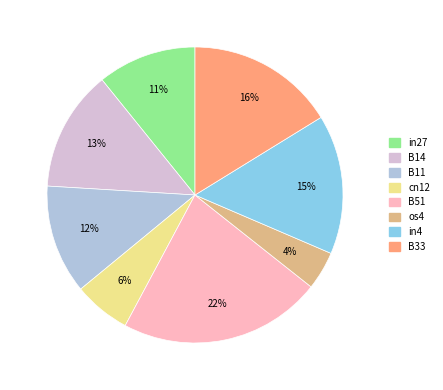

Which has a higher value, in27 or B33?

B33